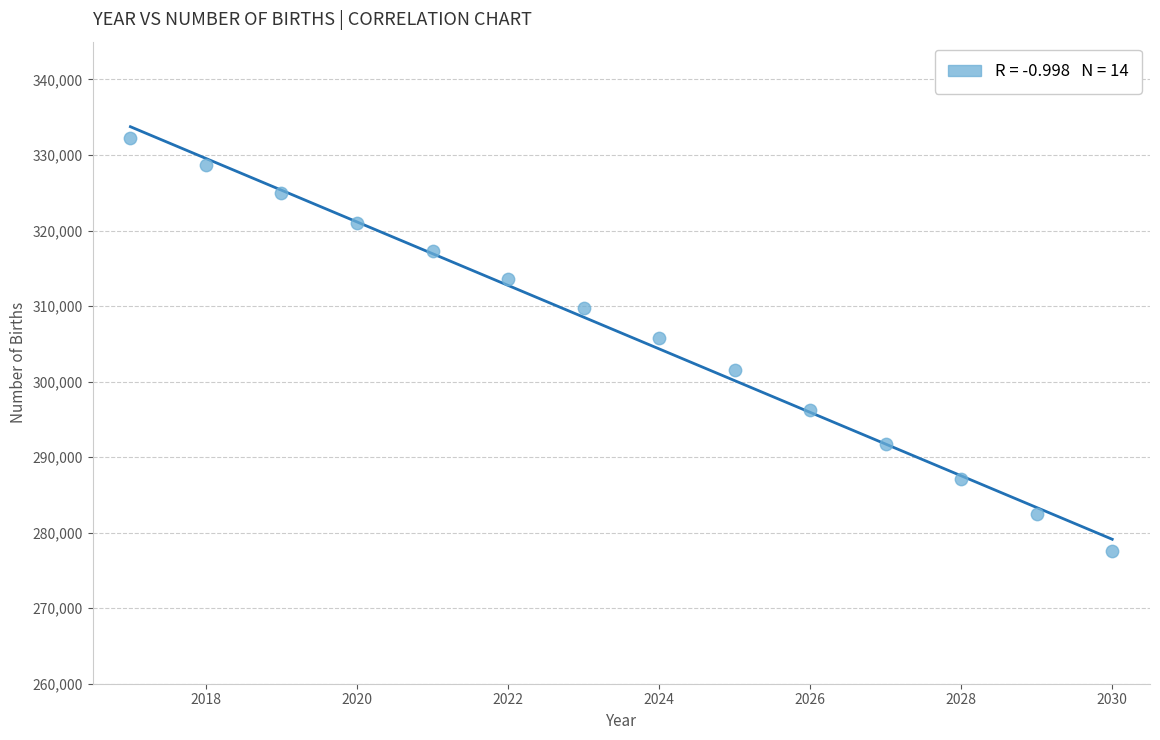

What is the range of X values (max minus min)?

13.0